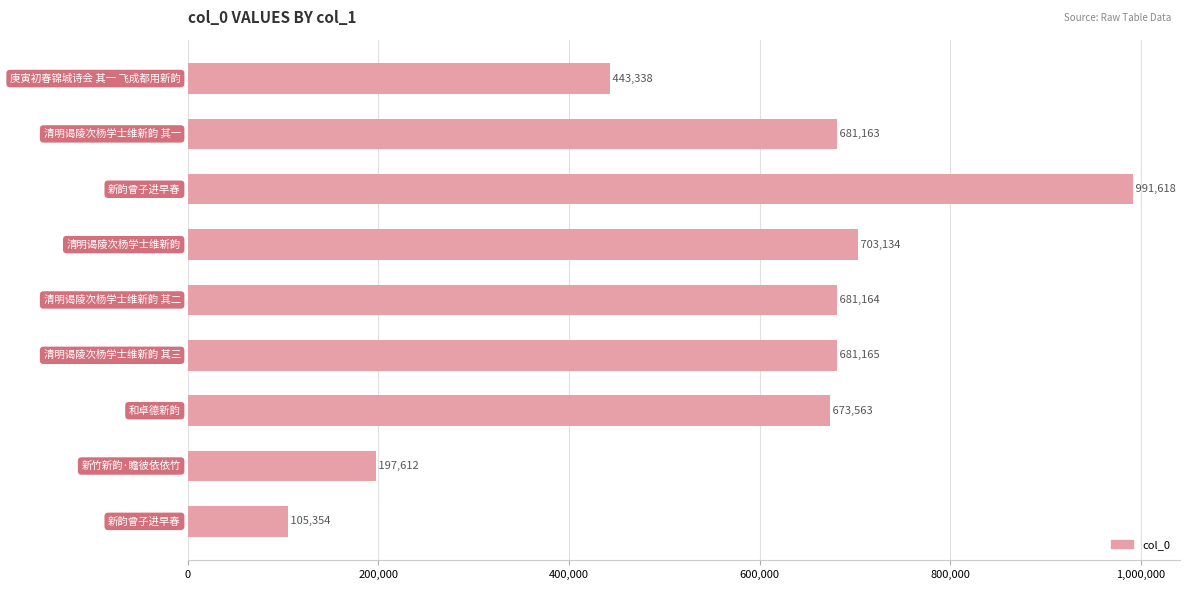

What is the difference between the maximum and minimum values?

886264